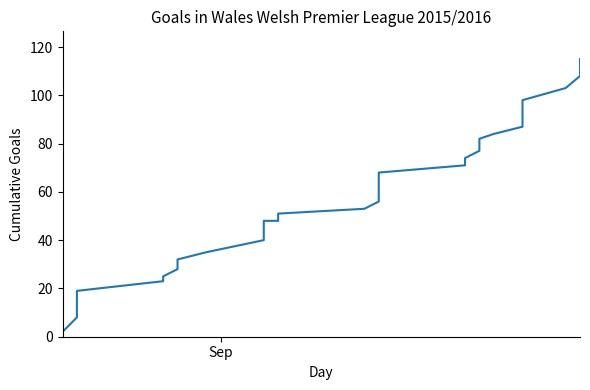

Reading left to right, extract all data points from this chart.

2	8	8	12	14	19	23	25	28	29	32	35	40	42	48	48	51	51	53	56	59	61	65	68	71	74	77	80	82	84	87	90	92	95	96	98	103	108	112	115